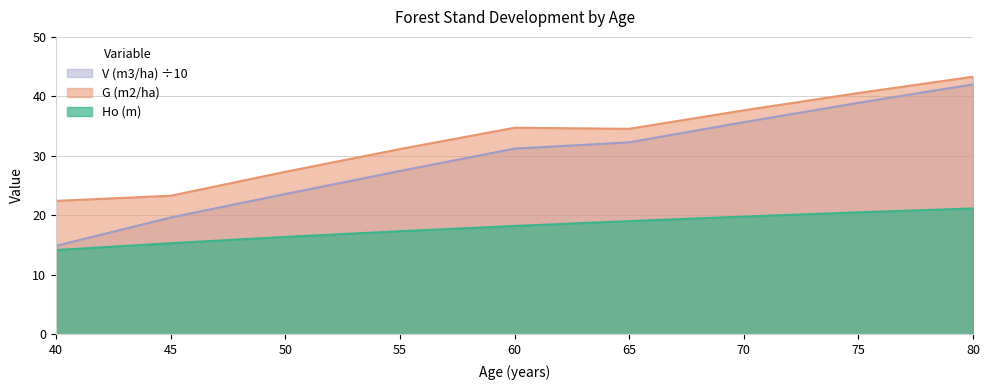

Which category has the lowest value in the G (m2/ha) series?

40